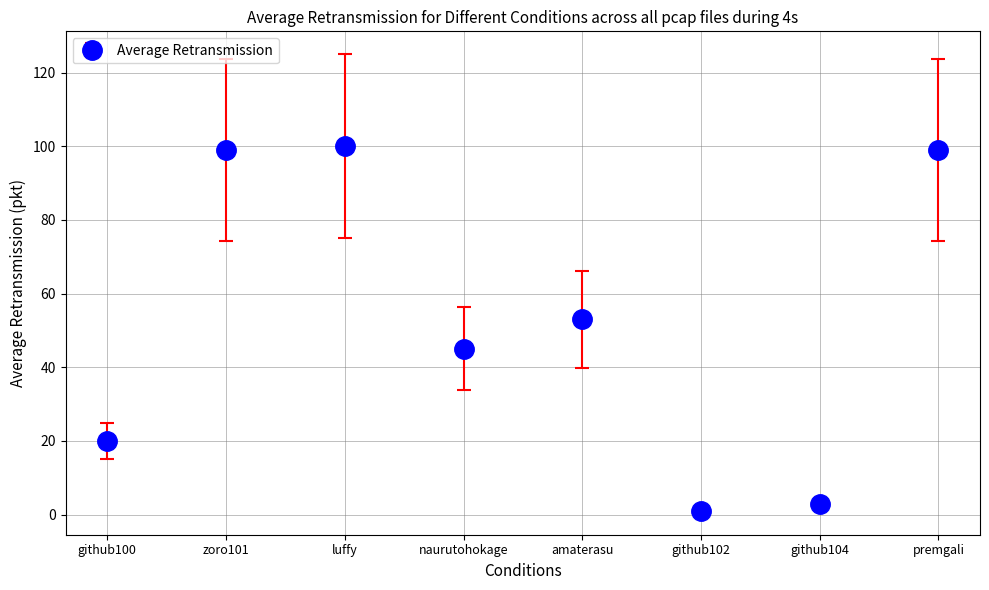

What is the difference between the second highest and second lowest values?

96